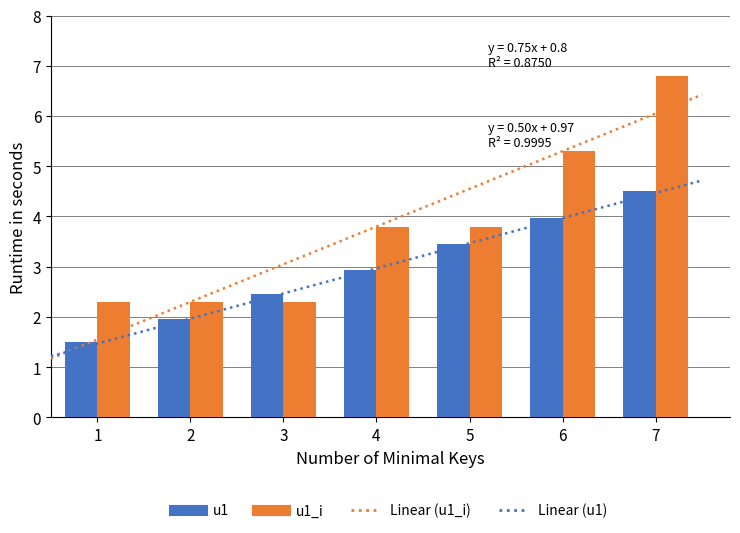

What is the spread (max minus min) of values at 2?

0.3